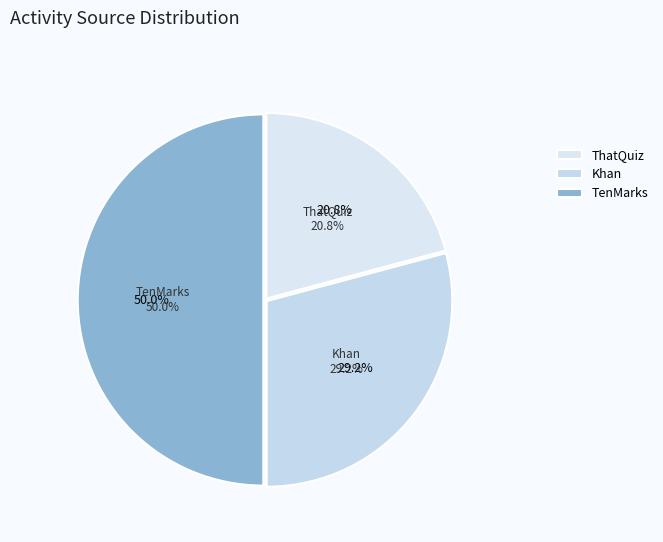

Is the sum of TenMarks and ThatQuiz greater than half?

Yes